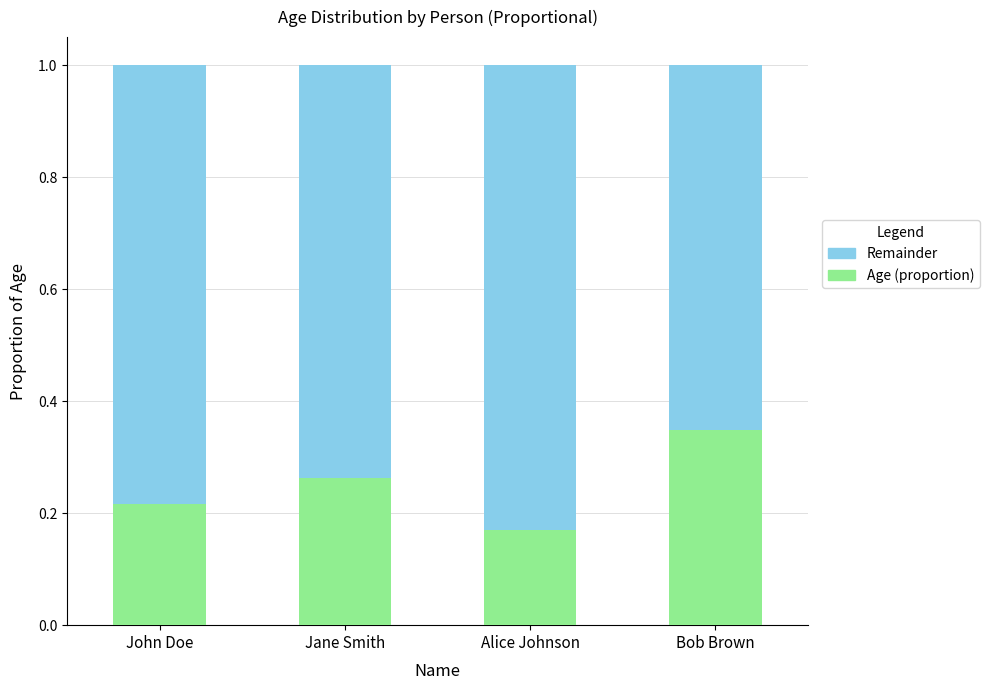

List the labels in order of Age (proportion) value, smallest first.

Alice Johnson, John Doe, Jane Smith, Bob Brown